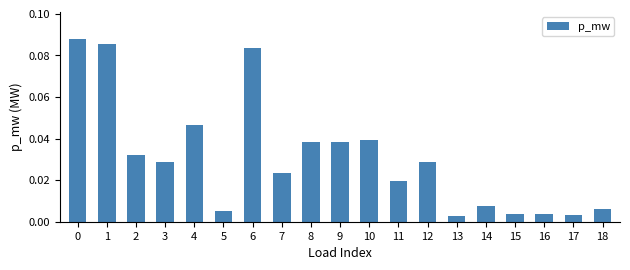

Between 7 and 8, which is larger?

8